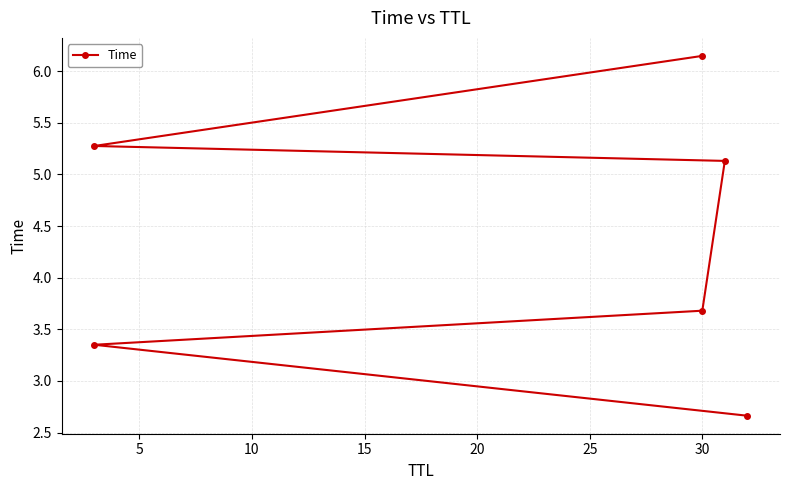

How many lines are shown in the chart?

1